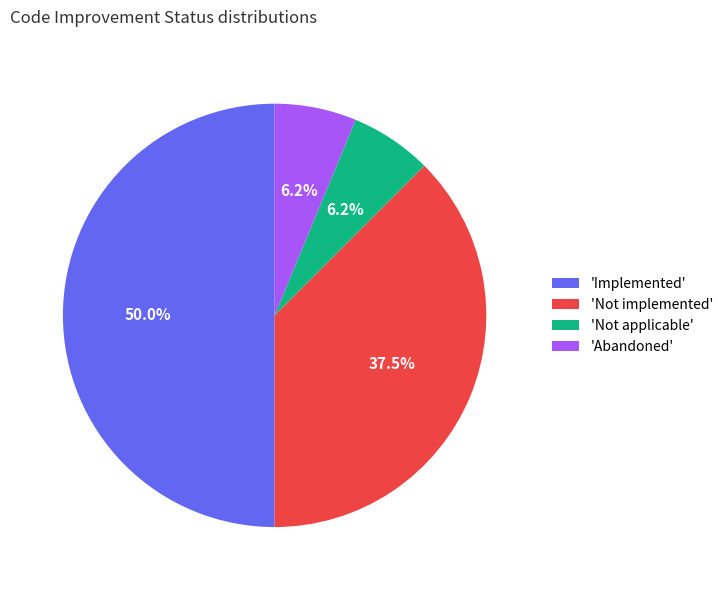

What is the ratio of the value at 'Not implemented' to the value at 'Implemented'?

0.8